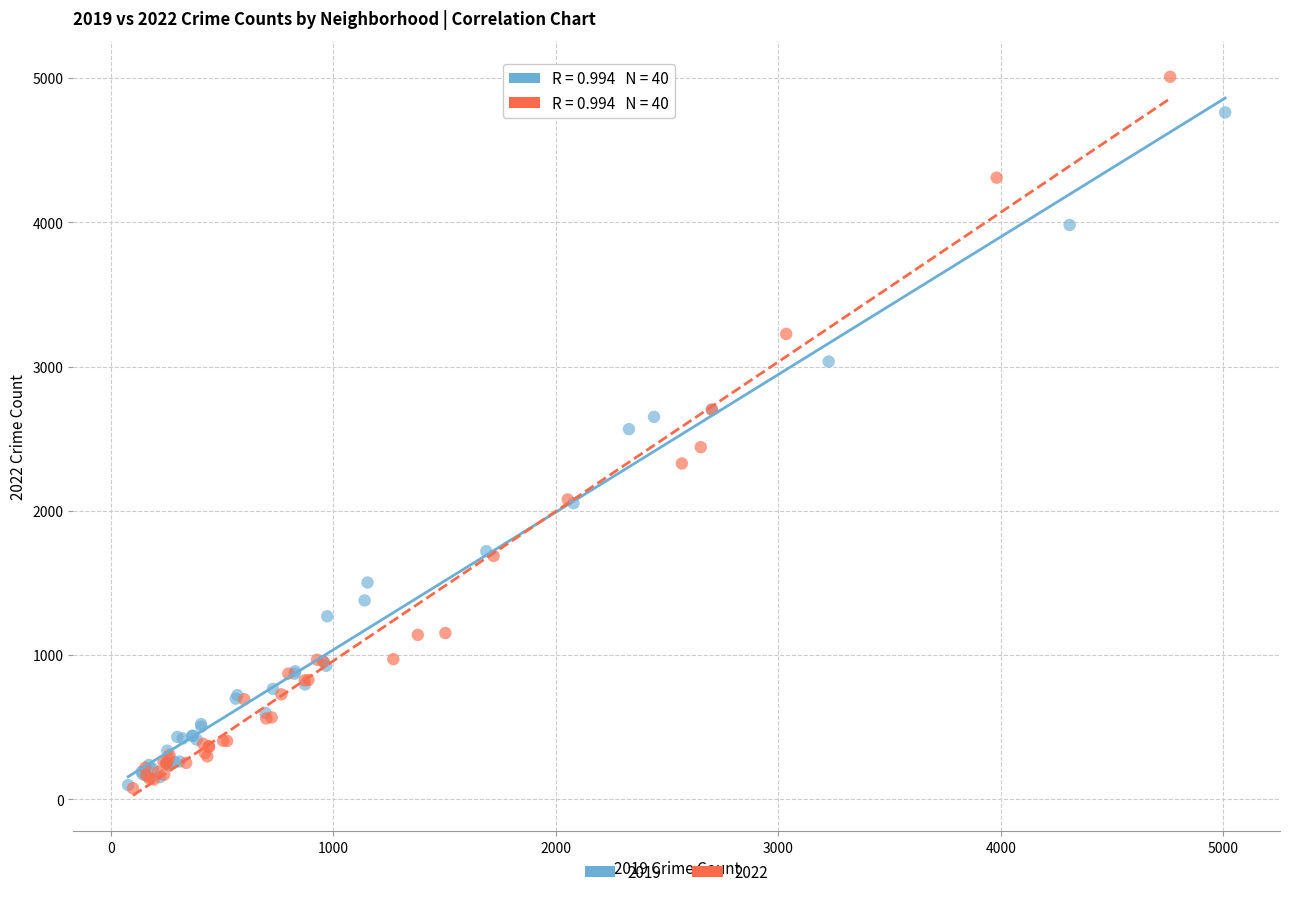

Which series has the largest Y range (max minus min)?

2022